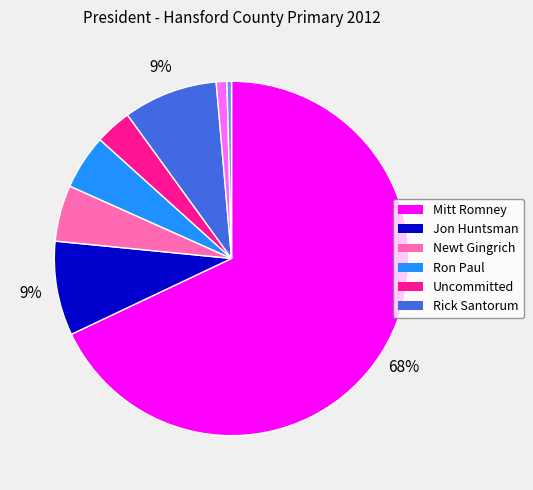

Is there any slice that represents more than half of the pie?

Yes